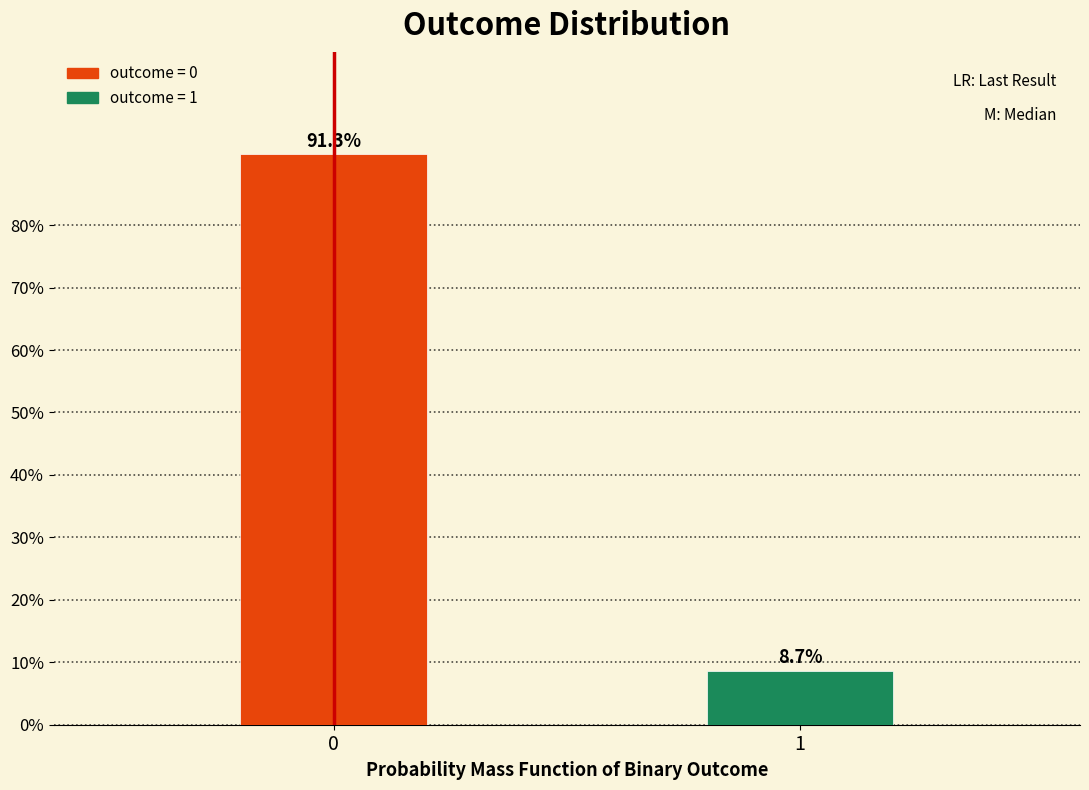

Reading left to right, what are all the values shown in this chart?

91.3	8.7